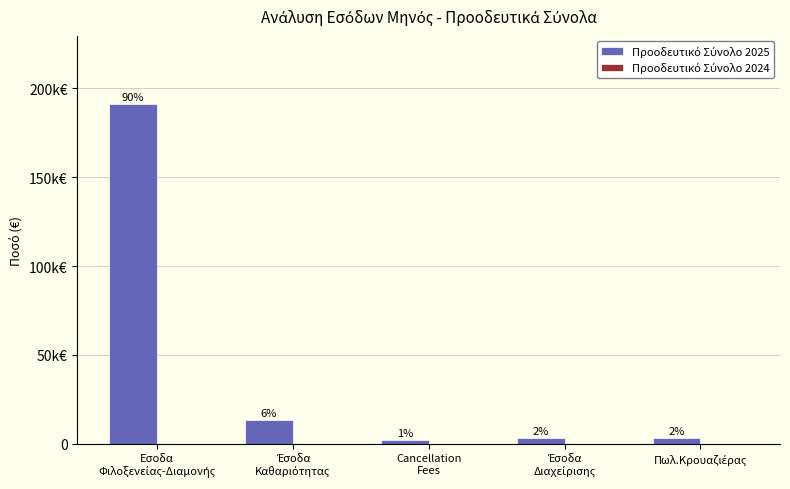

Reading right to left, extract all data points from this chart.

Προοδευτικό Σύνολο 2025: 3230.1	3326.7	2225.6	13159.8	191311.3
Προοδευτικό Σύνολο 2024: 0.0	0.0	0.0	0.0	0.0